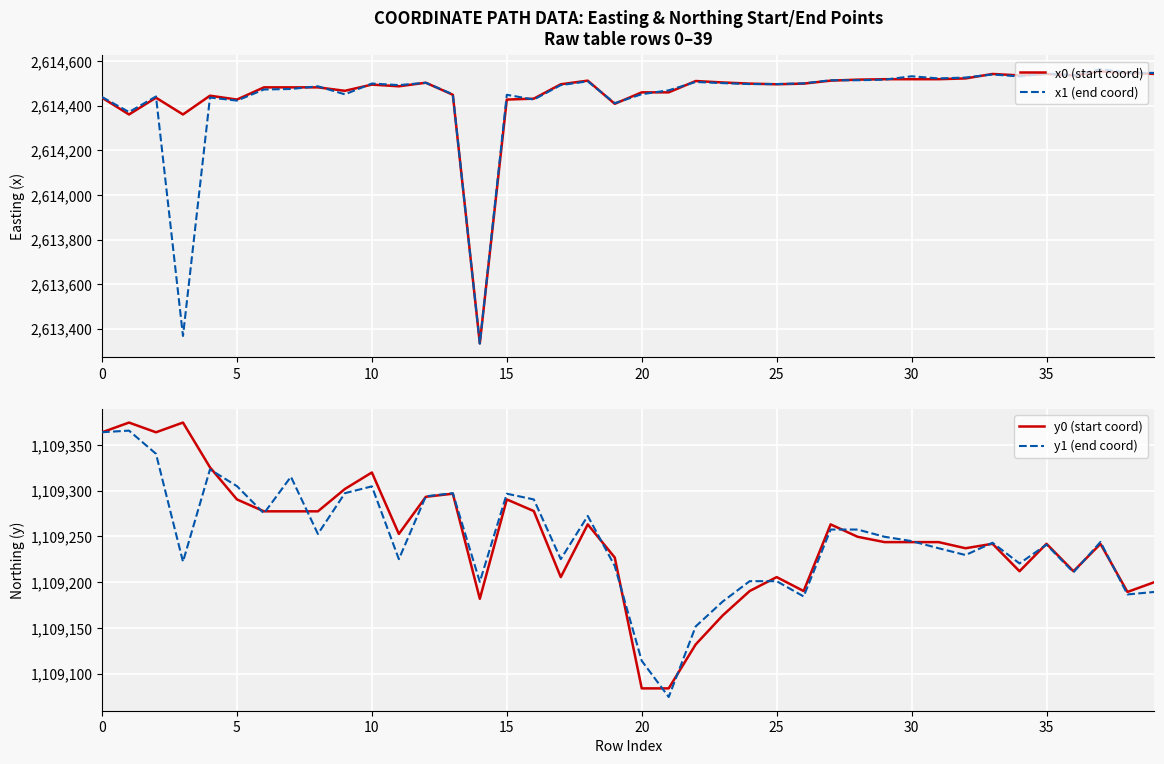

What is the difference between the highest and lowest values at 30?

1505207.6